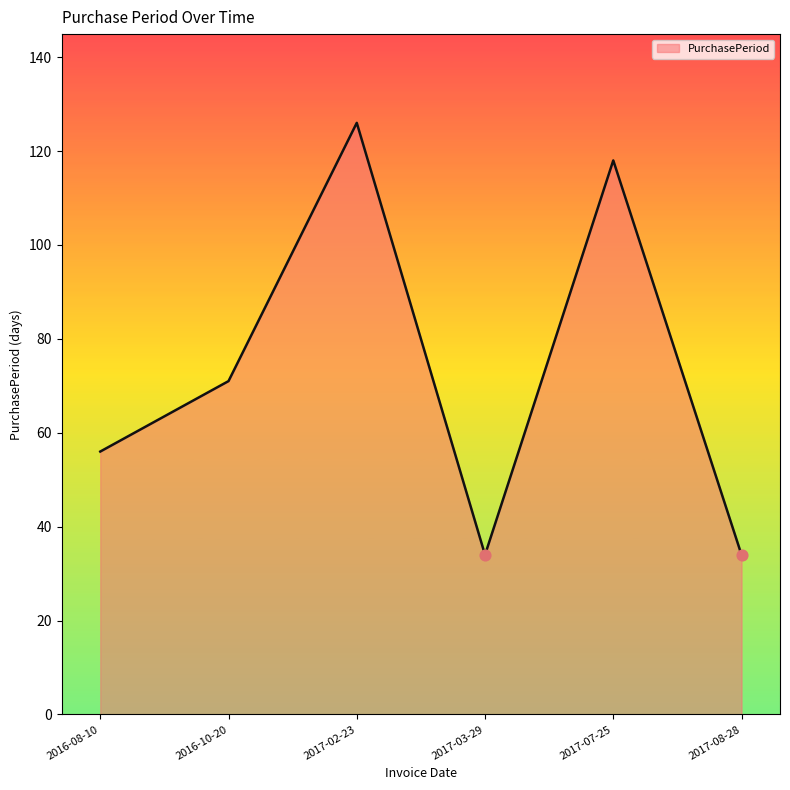

Between 2016-10-20 and 2017-08-28, which is larger?

2016-10-20